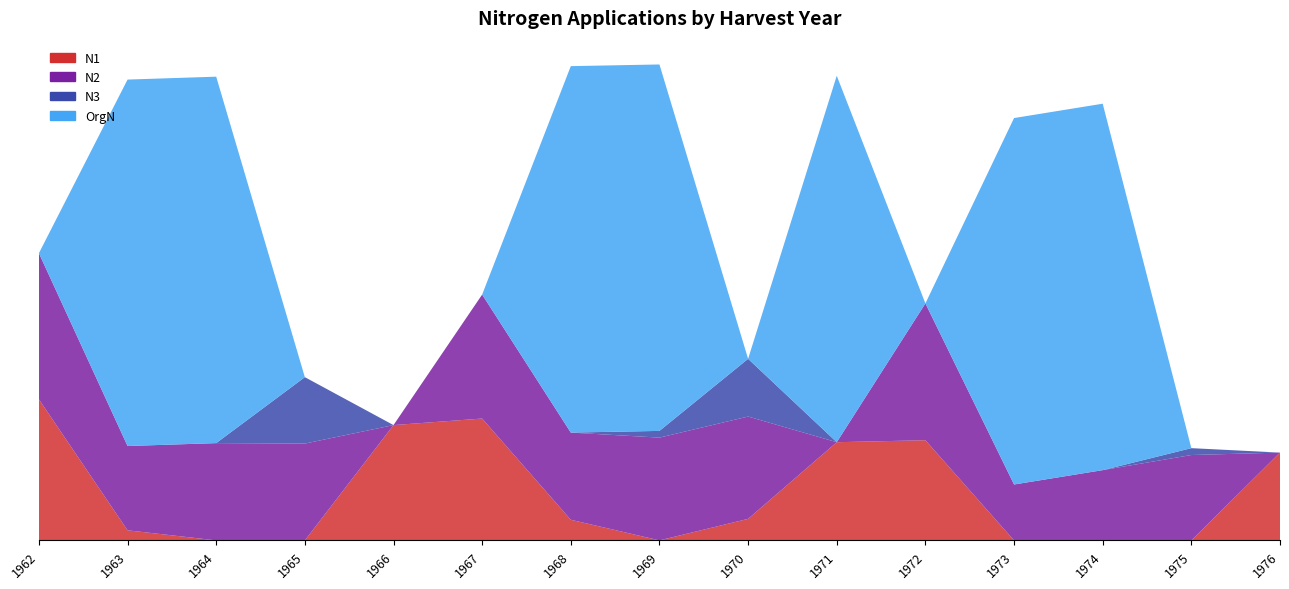

Reading left to right, transcribe all the data shown in this chart.

N1: 1962=92.4	1963=6.6	1964=0.0	1965=0.0	1966=75.5	1967=79.8	1968=13.5	1969=0.0	1970=14.1	1971=64.3	1972=65.6	1973=0.0	1974=0.0	1975=0.0	1976=57.5
N2: 1962=95.7	1963=55.2	1964=63.7	1965=63.4	1966=0.0	1967=81.2	1968=57.1	1969=67.3	1970=67.0	1971=0.0	1972=89.6	1973=36.6	1974=46.0	1975=55.9	1976=0.0
N3: 1962=0.0	1963=0.0	1964=0.0	1965=43.5	1966=0.0	1967=0.0	1968=0.0	1969=4.4	1970=37.8	1971=0.0	1972=0.0	1973=0.0	1974=0.0	1975=4.5	1976=0.0
OrgN: 1962=0.0	1963=240.0	1964=240.0	1965=0.0	1966=0.0	1967=0.0	1968=240.0	1969=240.0	1970=0.0	1971=240.0	1972=0.0	1973=240.0	1974=240.0	1975=0.0	1976=0.0